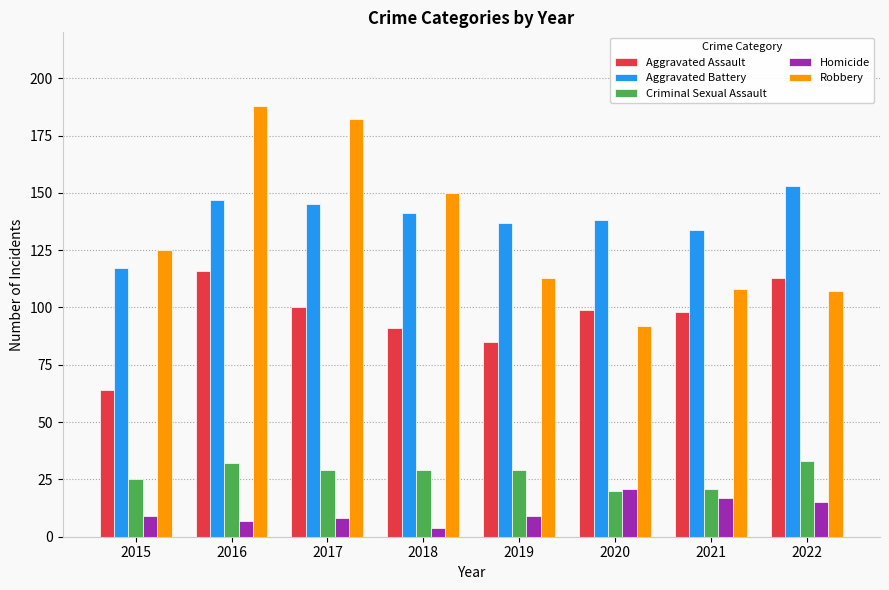

At 2019, list the series in order from largest to smallest.

Aggravated Battery, Robbery, Aggravated Assault, Criminal Sexual Assault, Homicide